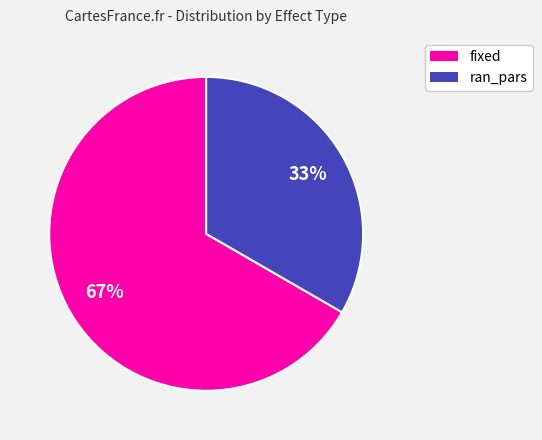

Do ran_pars and fixed together represent more than half of the pie?

Yes